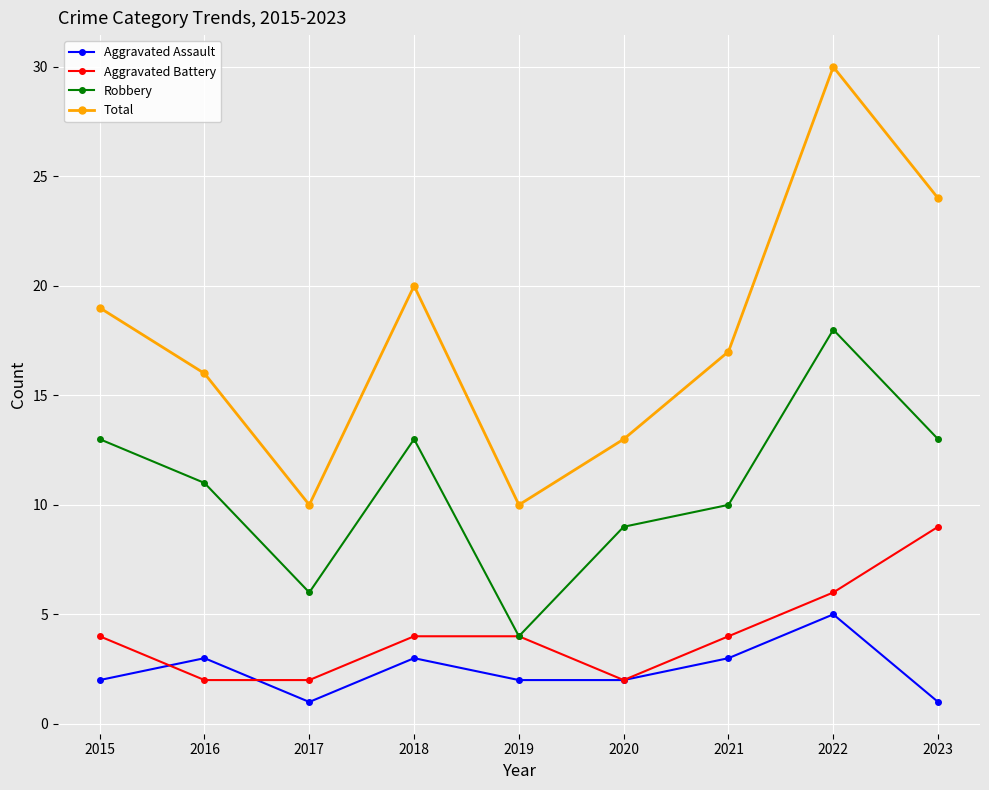

True or false: Aggravated Assault has a value of 5 at 2022.

True